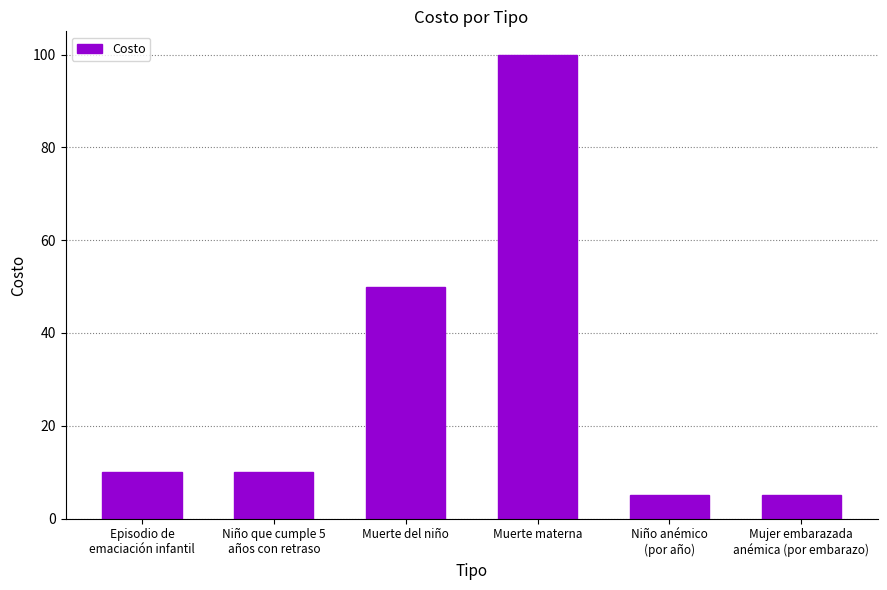

What is the sum of the values at Mujer embarazada
anémica (por embarazo) and Muerte del niño?

55